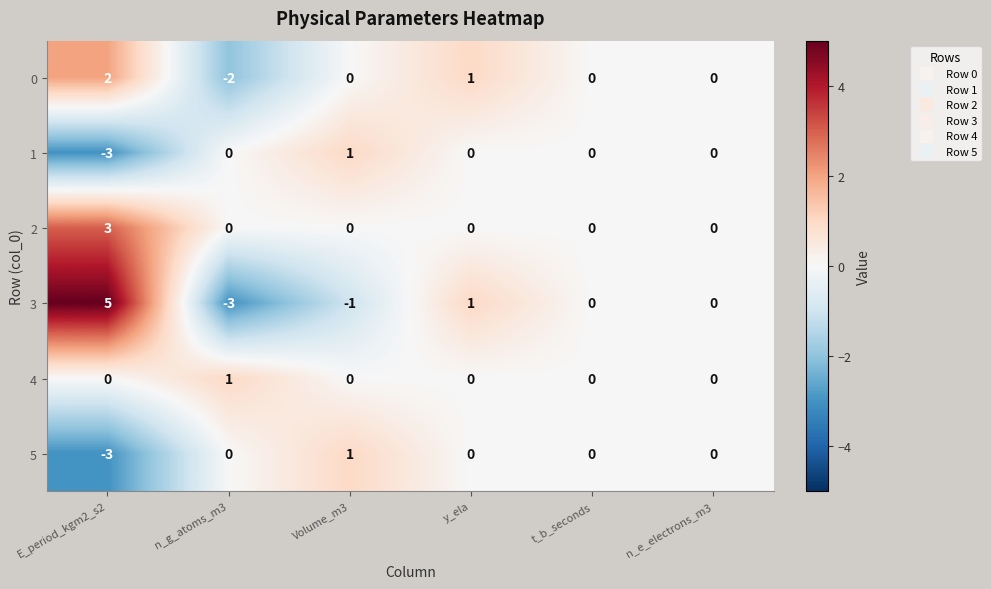

Which series has the largest range (max minus min)?

3